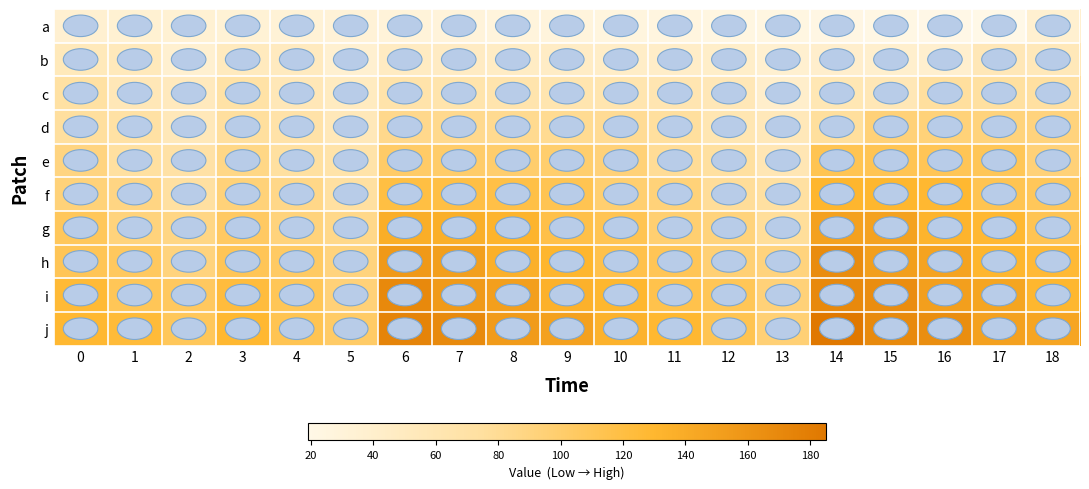

Count the number of data series in this chart.

10